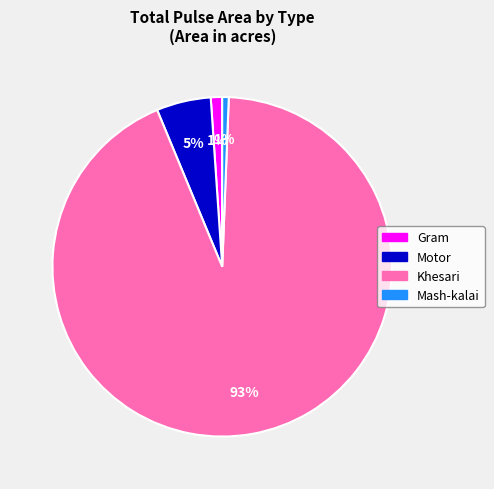

What percentage is the Khesari slice, to the nearest percent?

93%